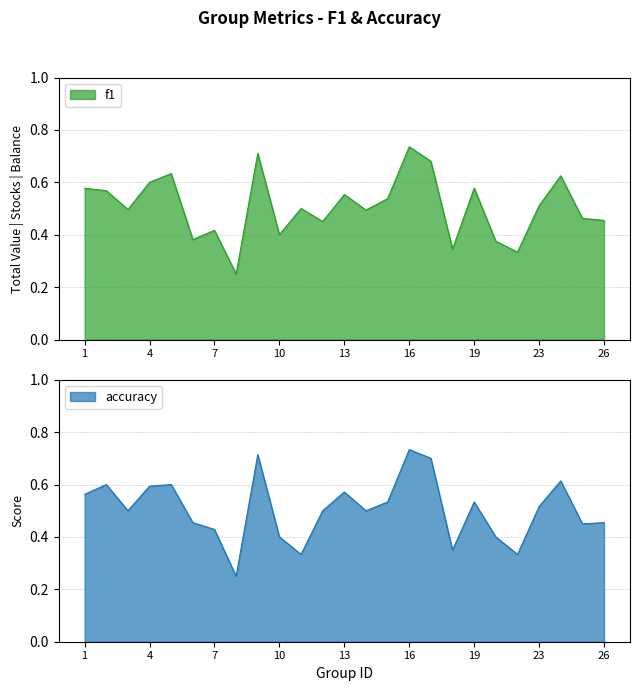

True or false: accuracy has more than 1 points higher than both neighbors.

True